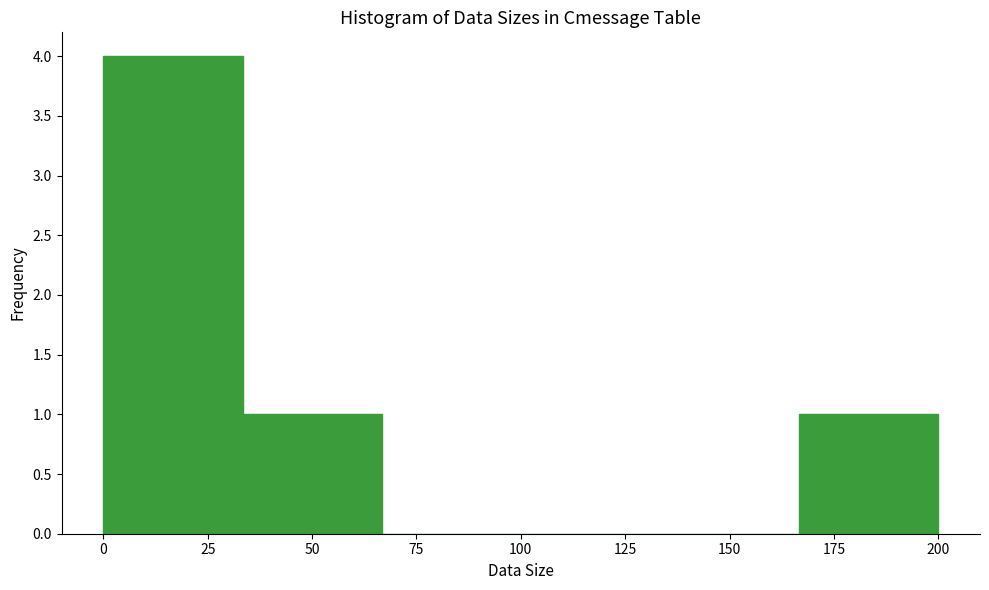

Reading left to right, transcribe this chart: for each bar, give the range it covers on the x-axis and its height. Neither the bar edges nor the heights are printed on the chart, so give them approximately, as read against the axes.

0 to 35: 4
35 to 65: 1
65 to 100: 0
100 to 135: 0
135 to 165: 0
165 to 200: 1